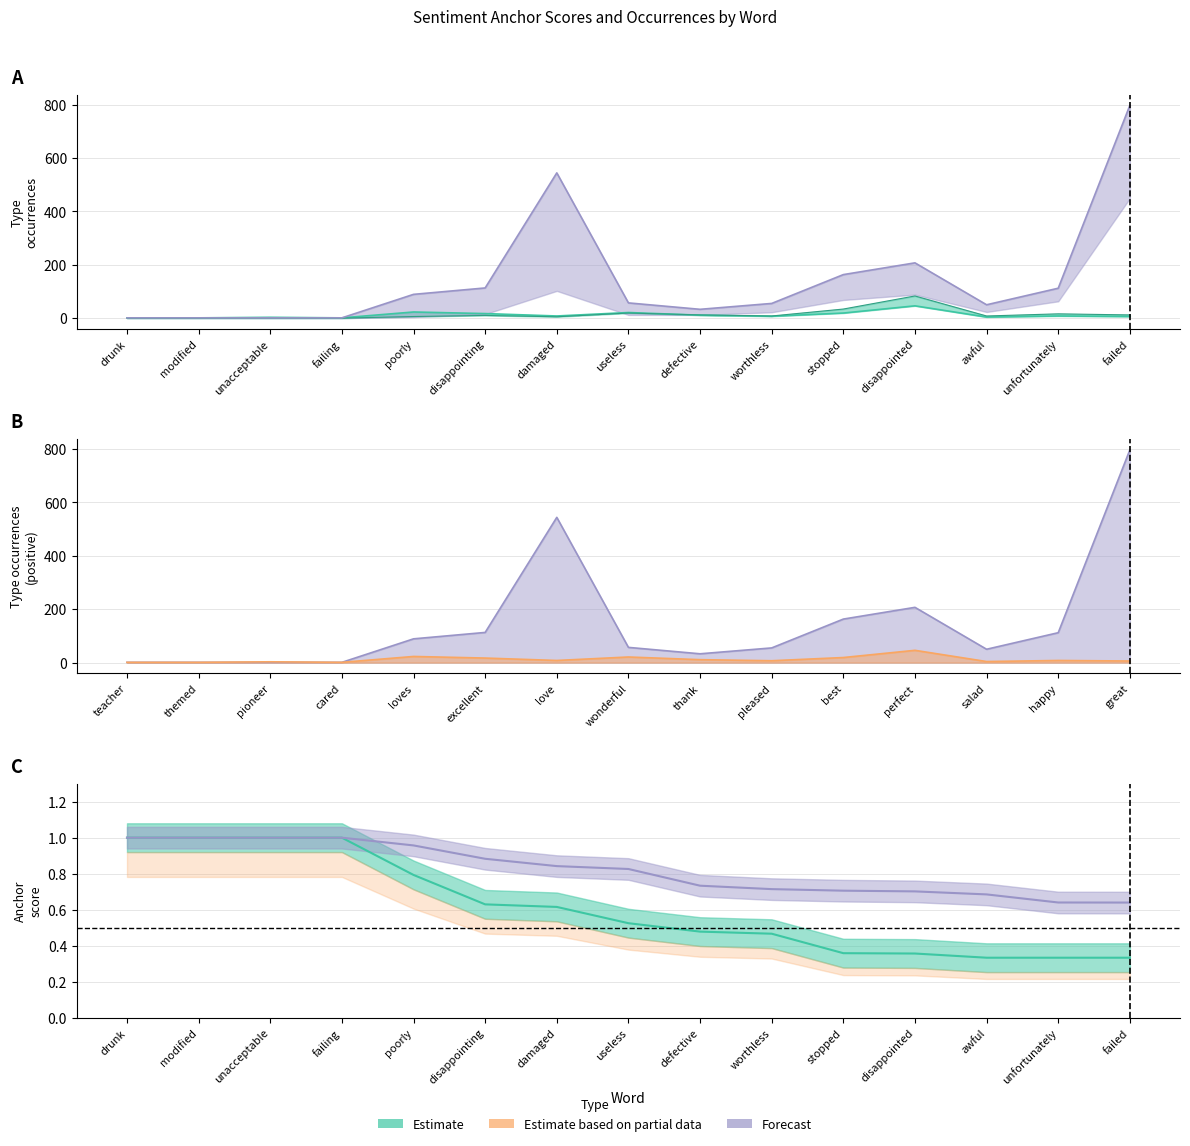

True or false: negative anchor score has more than 0 interior local peaks.

False